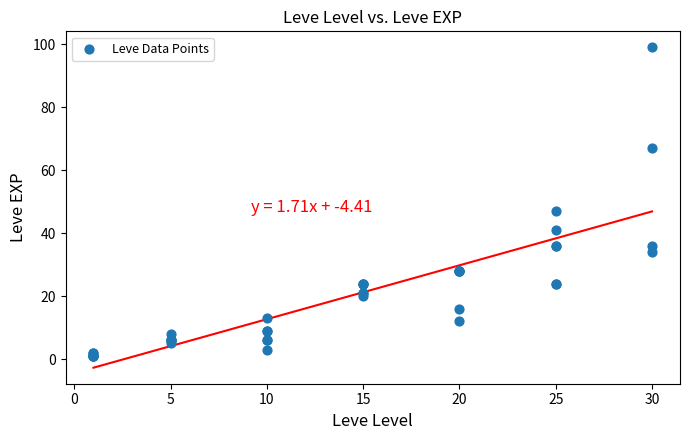

What Y value in the scatter plot is closest to 50?

47